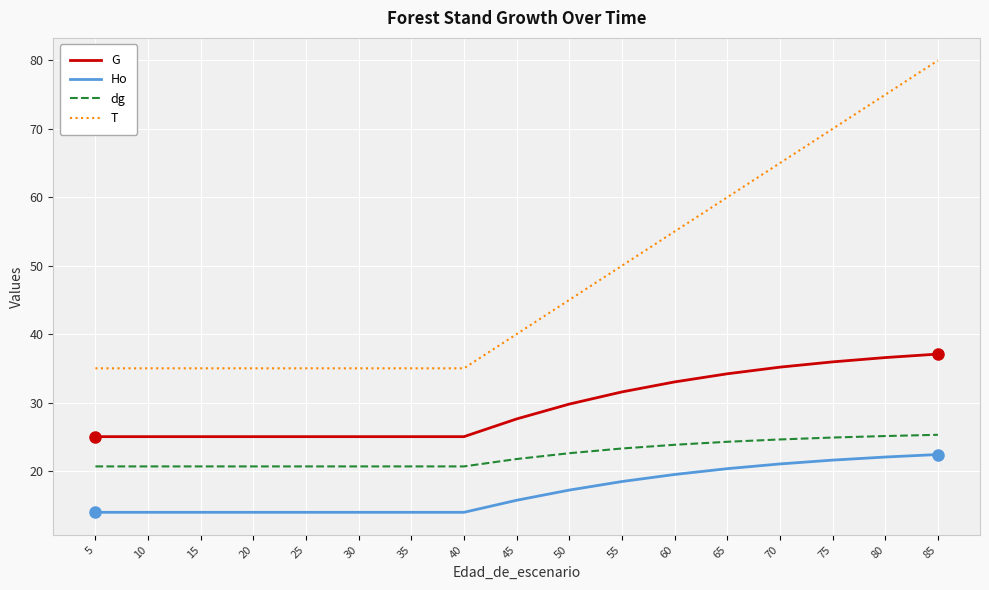

What is the difference between the second highest and minimum values in the dg series?

4.4